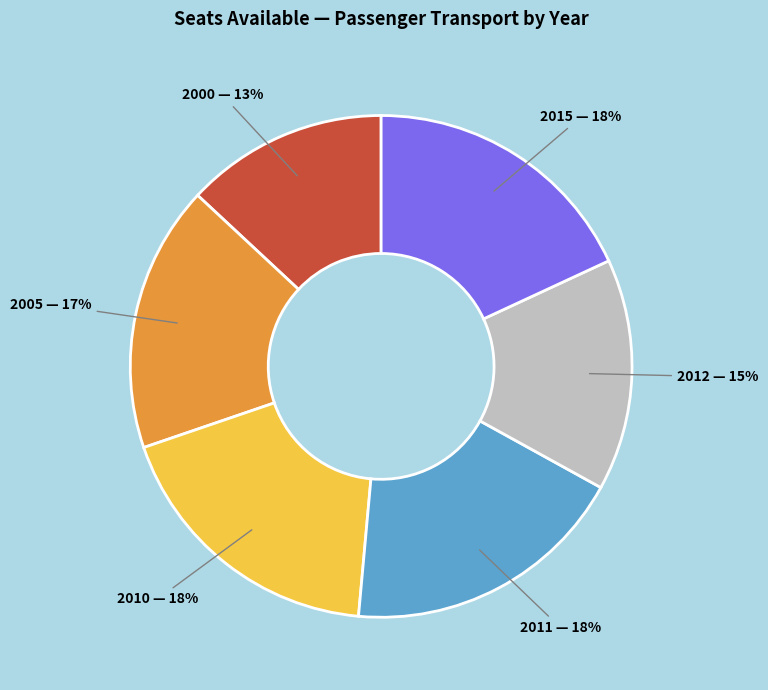

How many slices are in this pie chart?

6